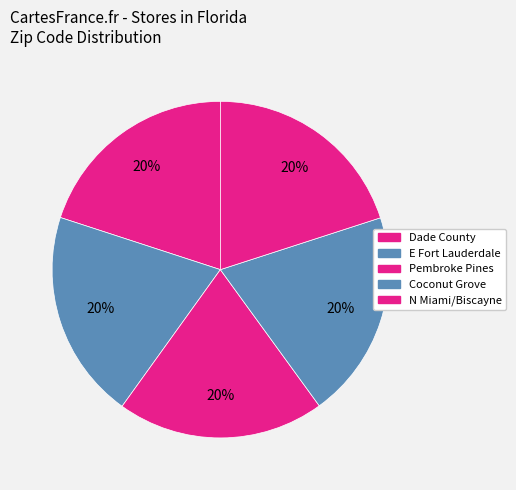

How many slices are in this pie chart?

5